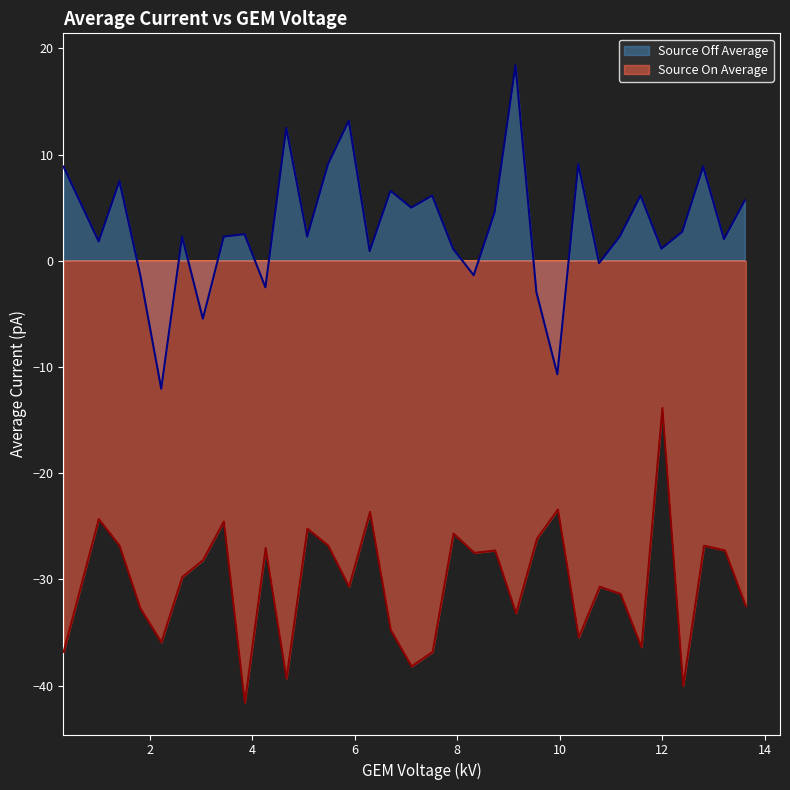

How many lines are shown in the chart?

2